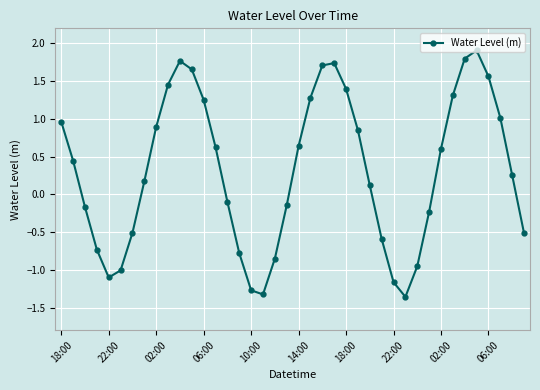

Does the chart display data point markers on the line(s)?

Yes